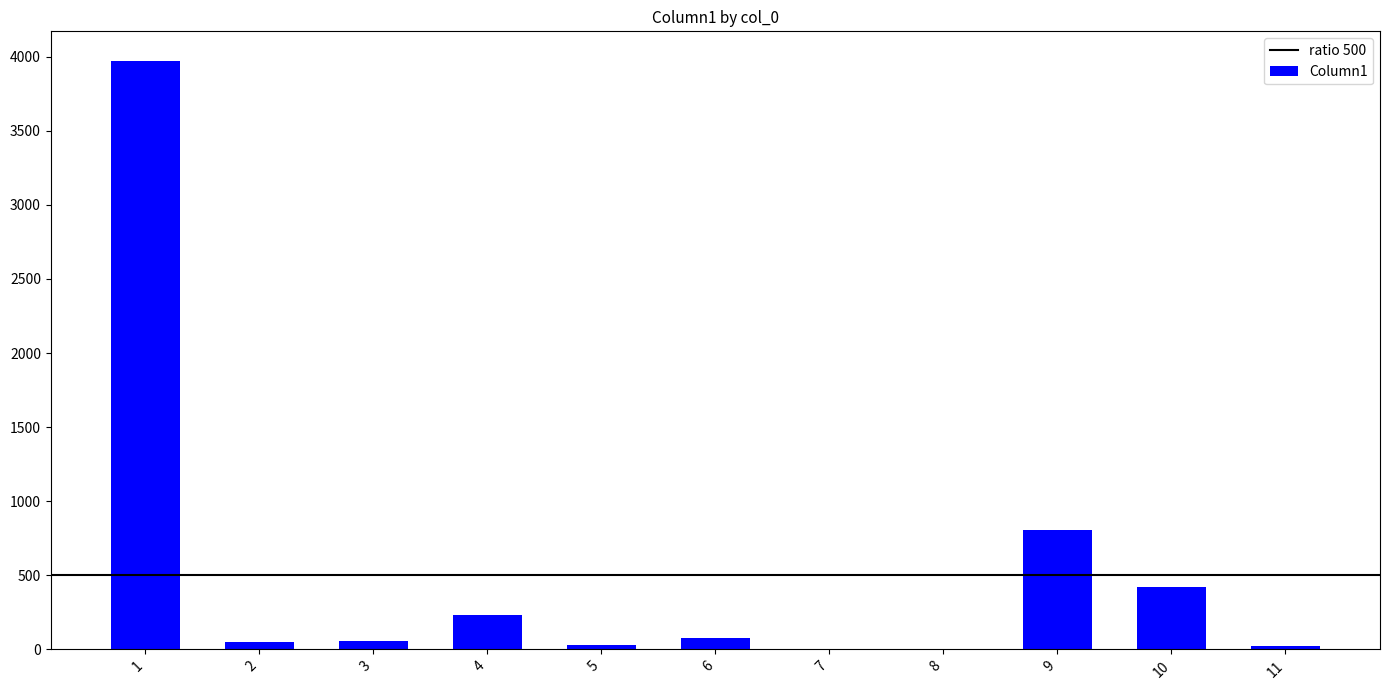

What value does the data have at 6?

74.6